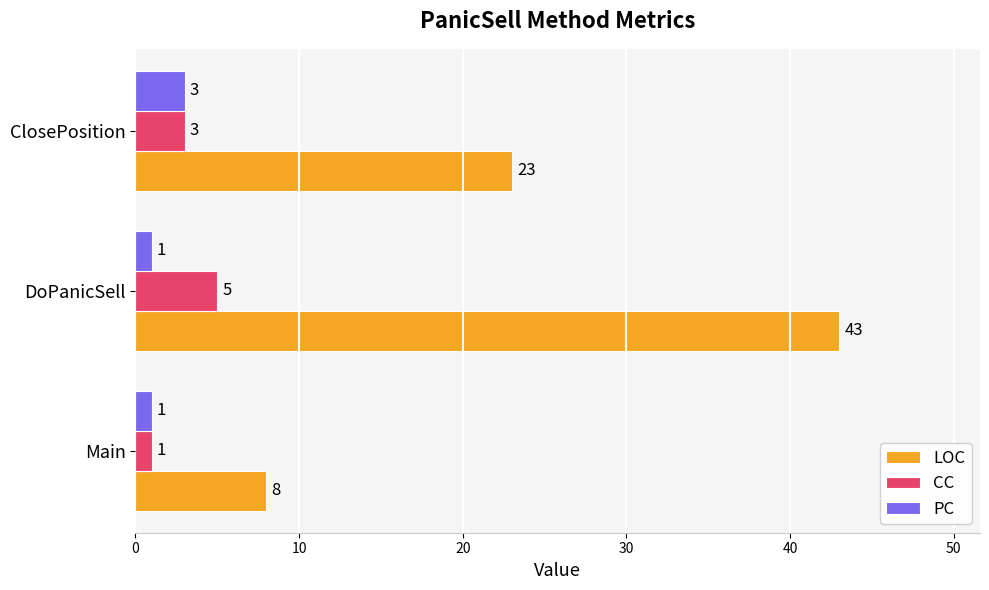

How many values in the CC series are below 3?

1